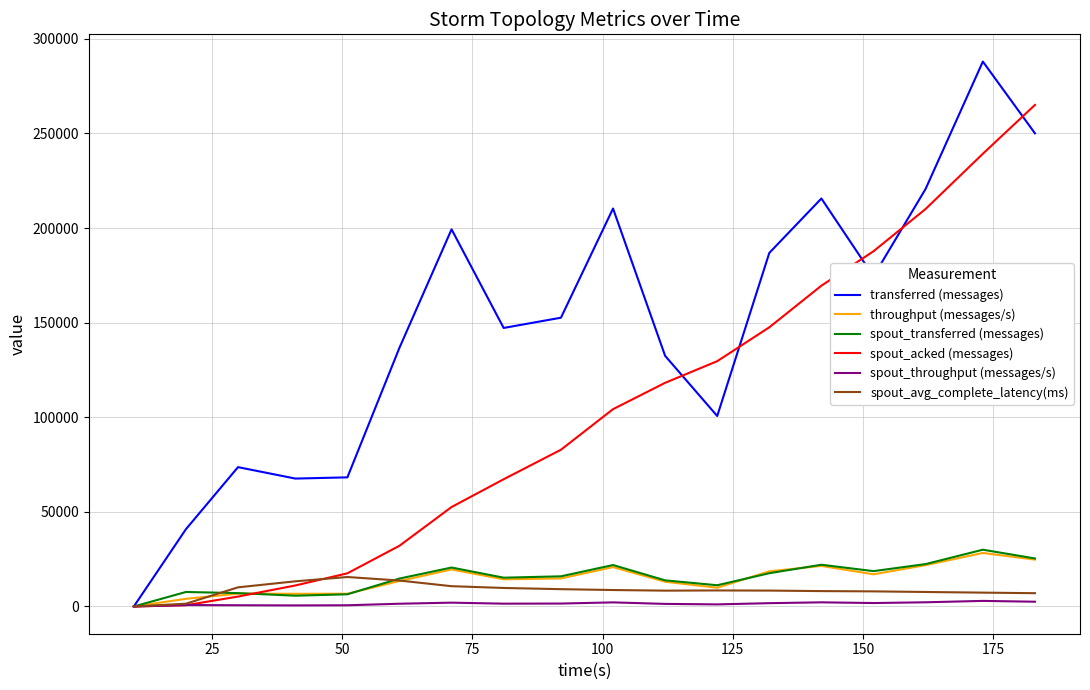

What is the maximum value shown in the chart?

287980.0